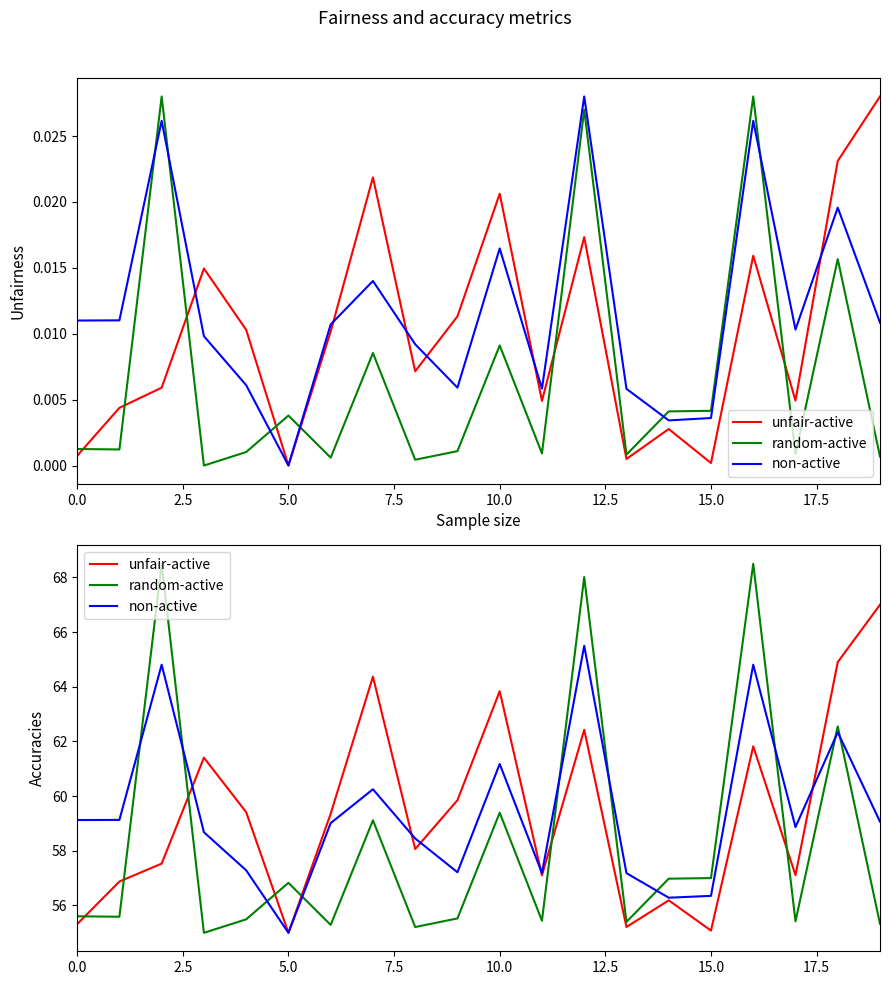

What is the sum of the random-active values at 7.5 and 17.5?

114.1